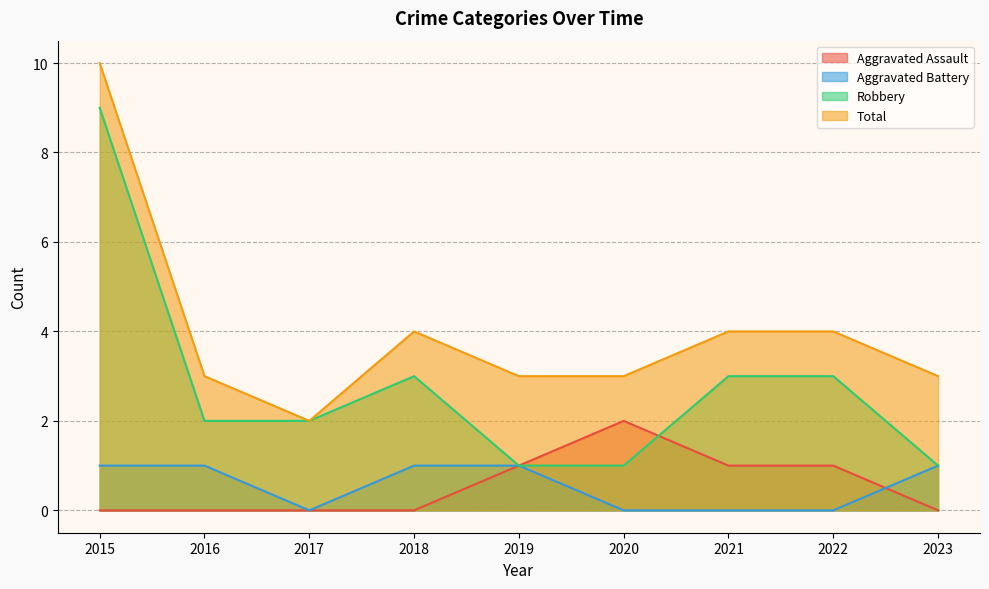

True or false: Total has a value of 3 at 2019.

True